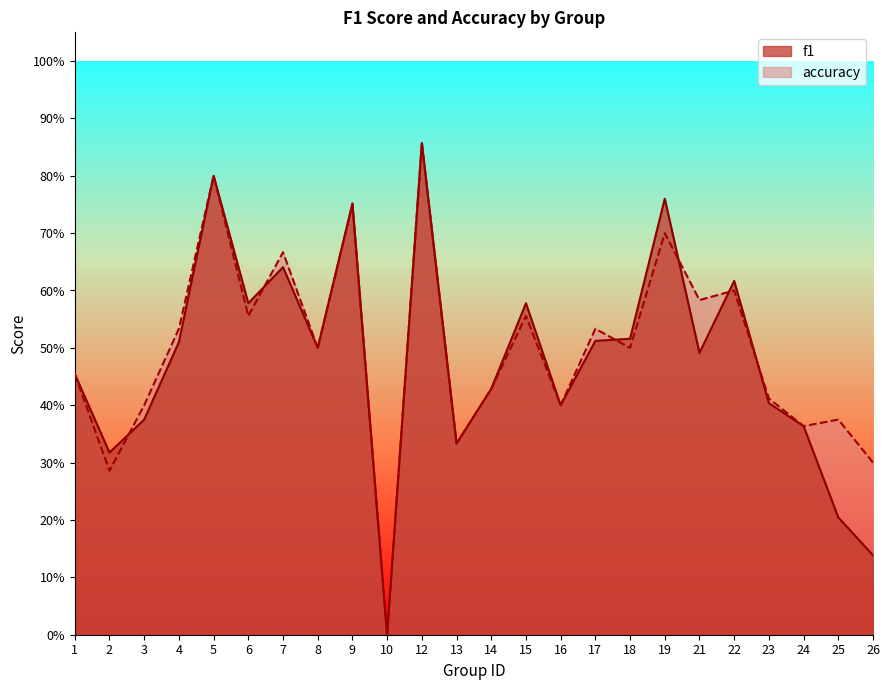

Reading left to right, what are all the values shown in this chart?

f1: 0.5	0.3	0.4	0.5	0.8	0.6	0.6	0.5	0.8	0.0	0.9	0.3	0.4	0.6	0.4	0.5	0.5	0.8	0.5	0.6	0.4	0.4	0.2	0.1
accuracy: 0.5	0.3	0.4	0.5	0.8	0.6	0.7	0.5	0.8	0.0	0.9	0.3	0.4	0.6	0.4	0.5	0.5	0.7	0.6	0.6	0.4	0.4	0.4	0.3